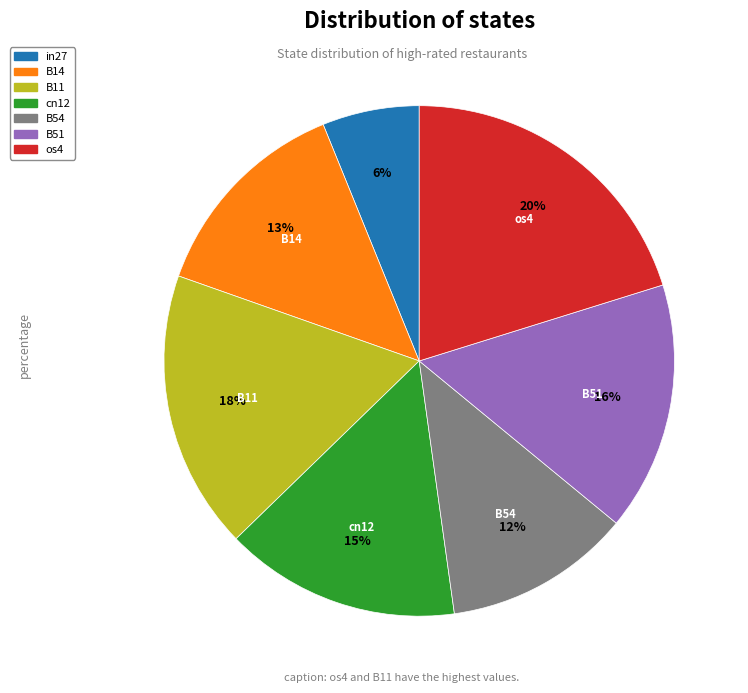

Do B51 and in27 together represent more than half of the pie?

No